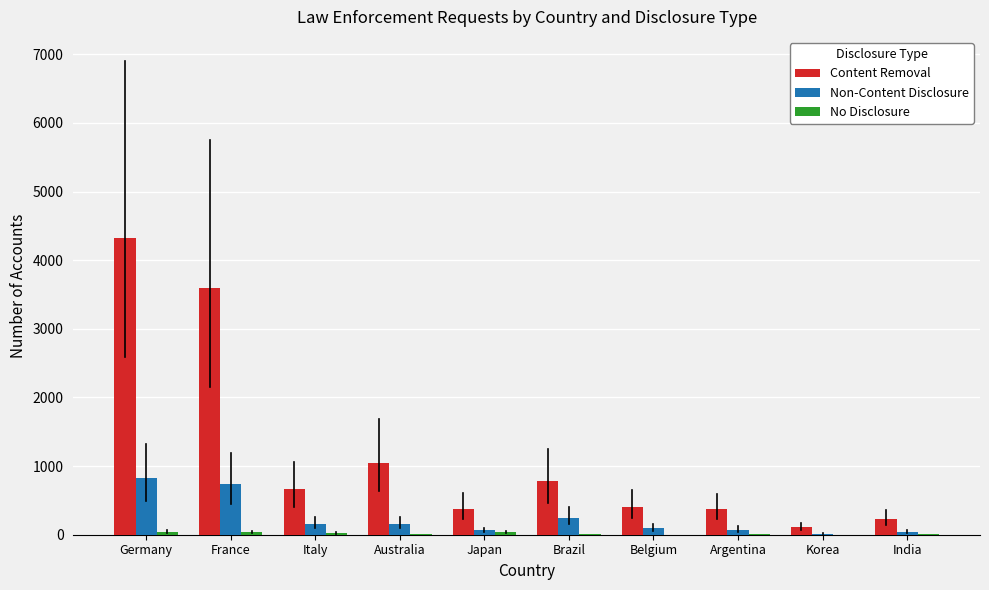

The Content Removal series shows 4318 at Germany. True or false?

True